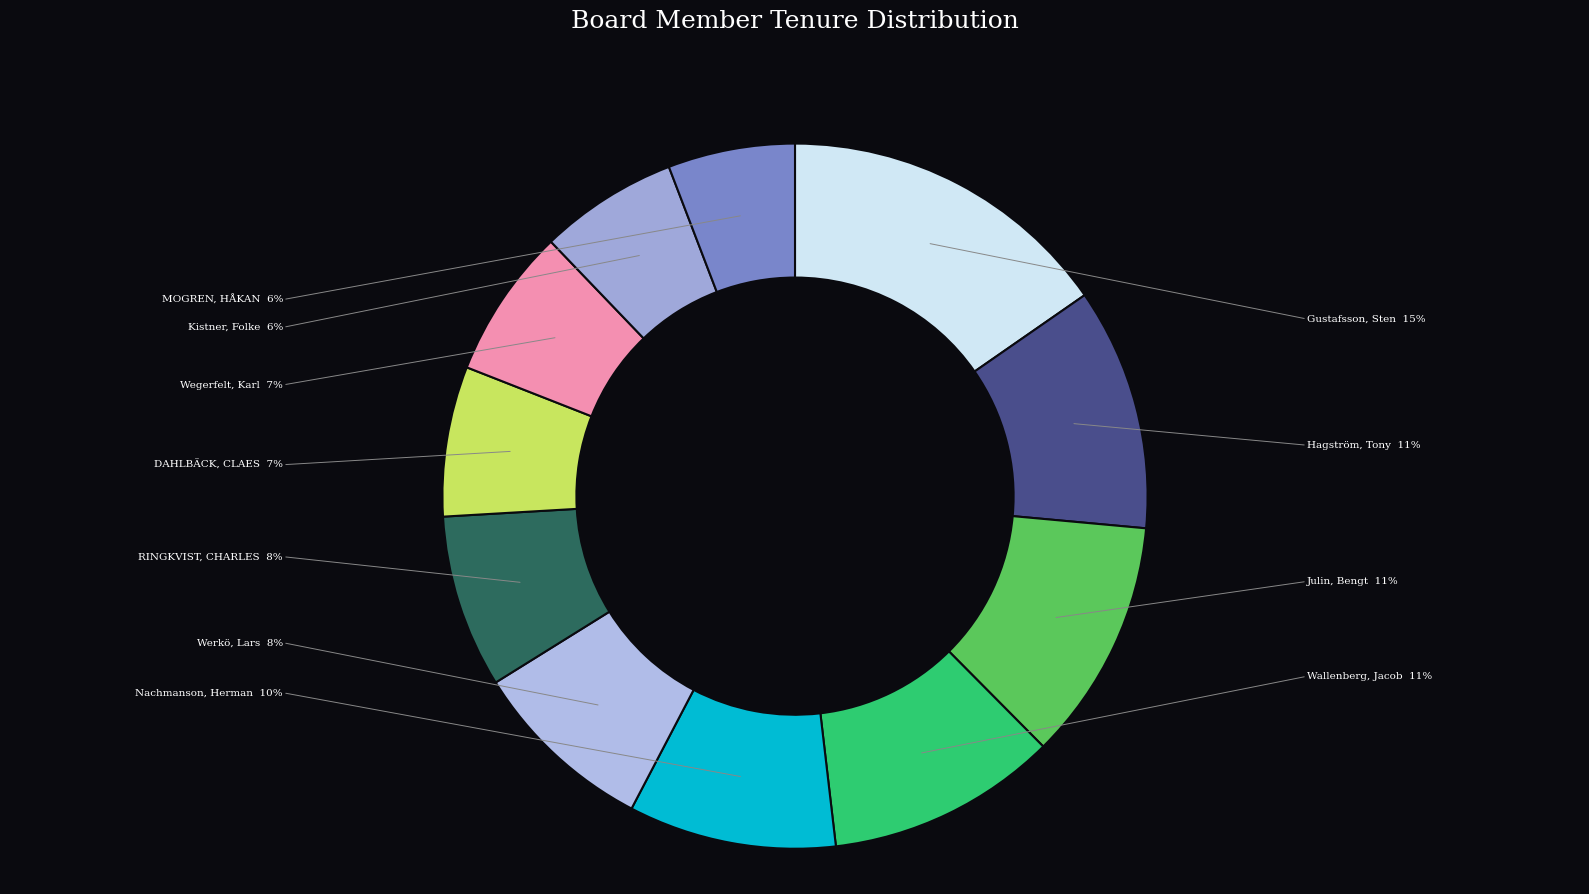

To the nearest percent, what is the average slice percentage?

9%